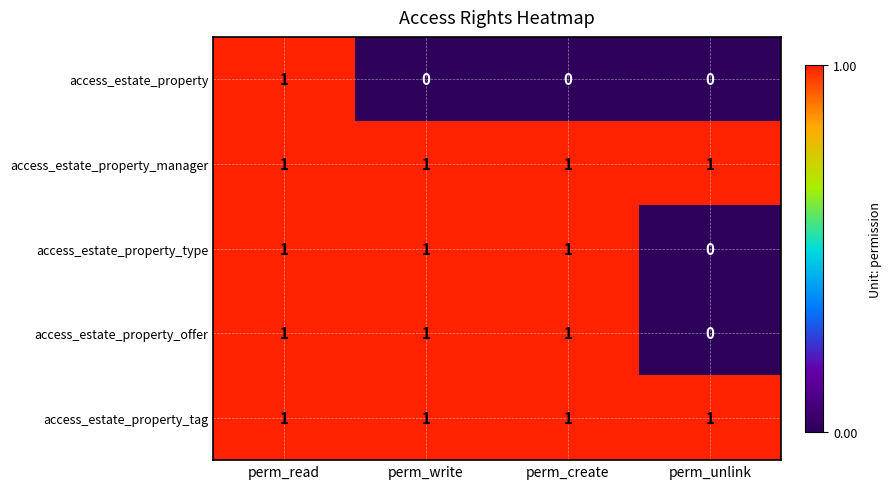

How many access_estate_property_offer values are between 1 and 2?

3